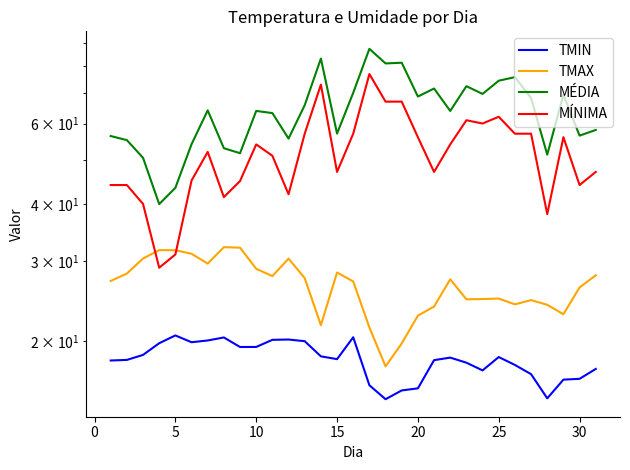

How many data points in MÉDIA are above 63?

18